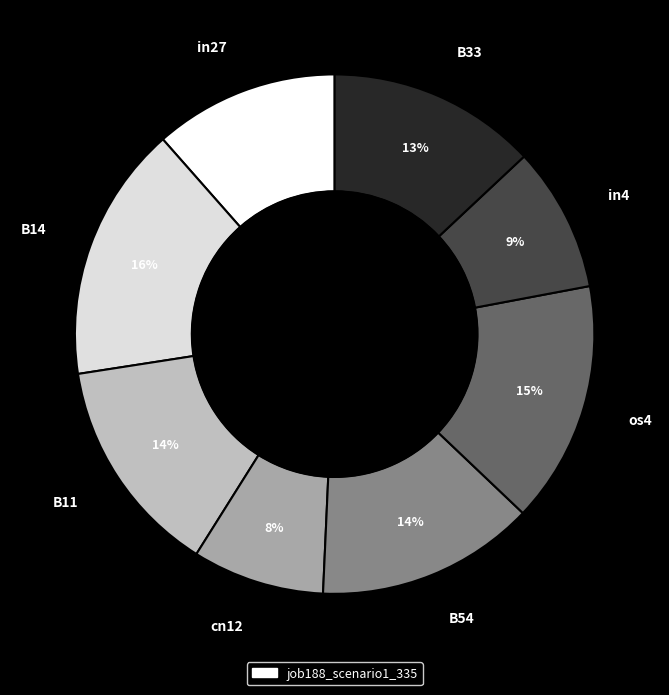

Which has a higher value, in27 or os4?

os4